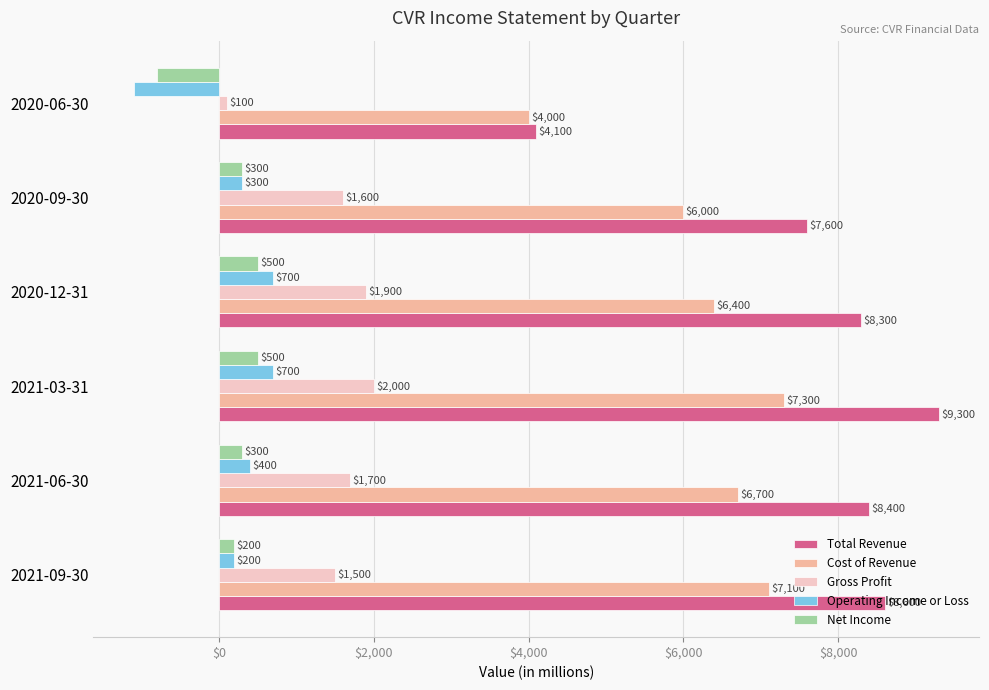

What is the sum of all Gross Profit values?

8800